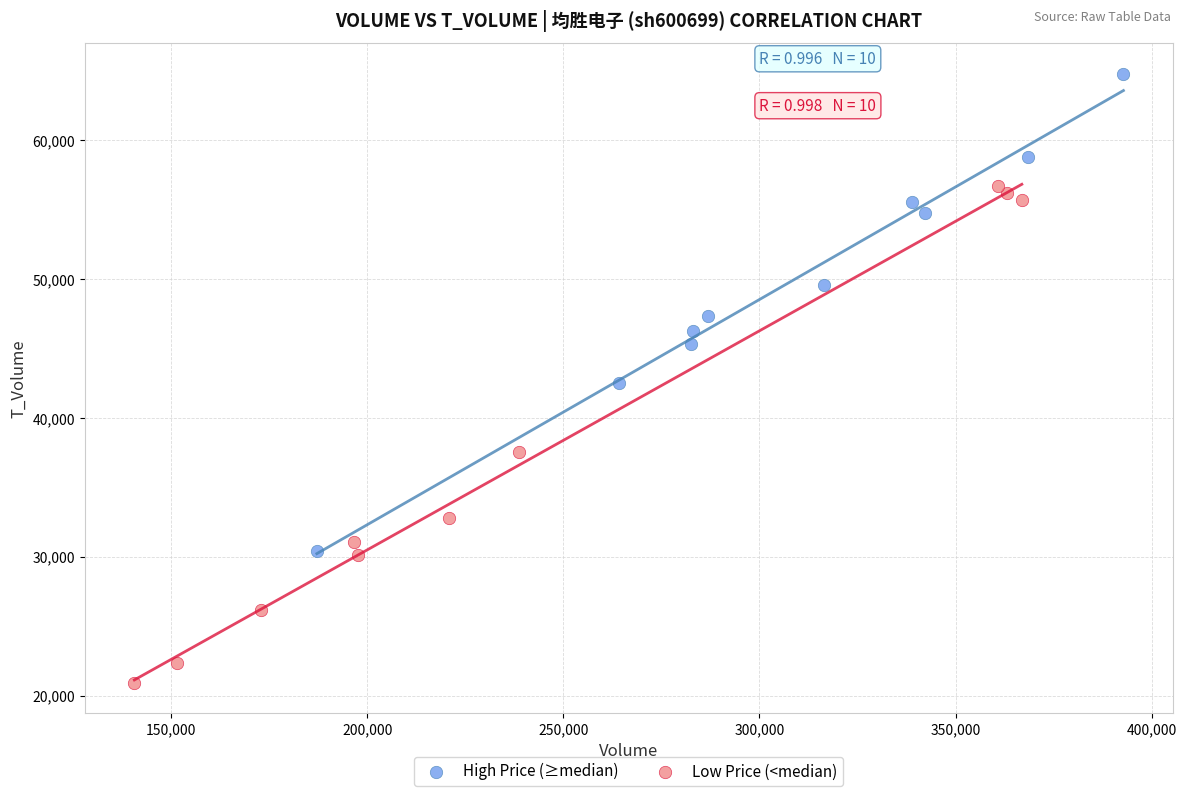

Which series contains the lowest Y value?

Low Price (<median)